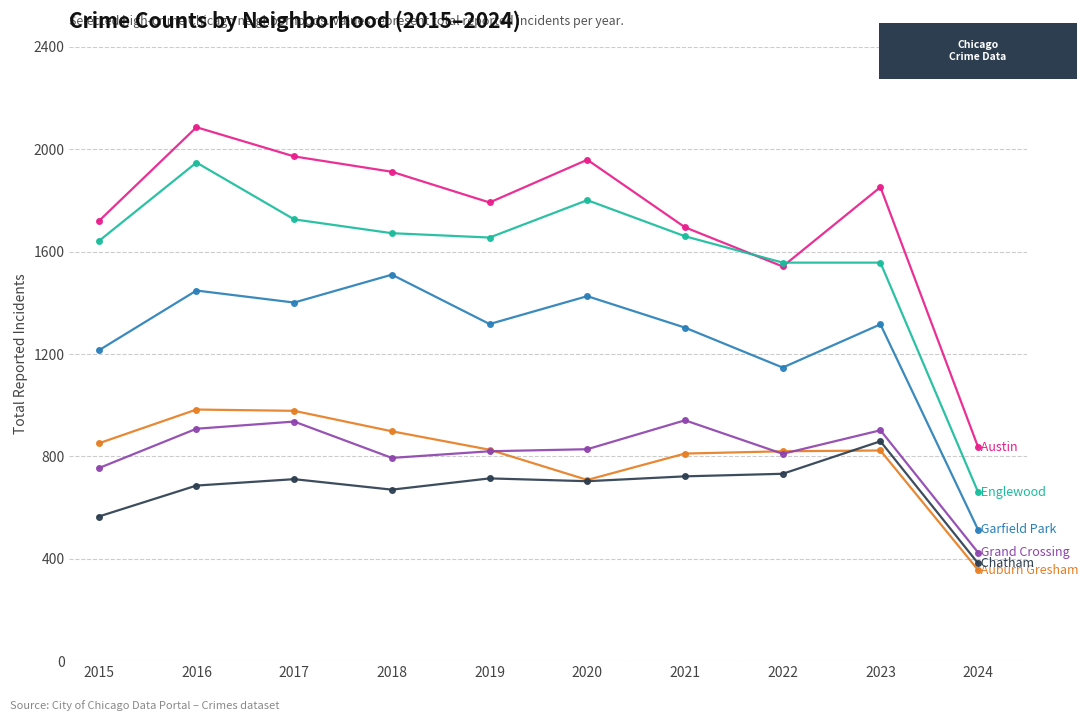

What is the minimum value shown in the chart?

356